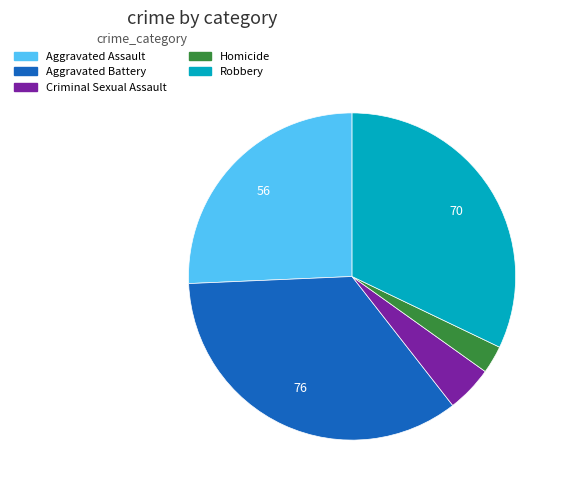

Does Robbery represent more than half of the total?

No